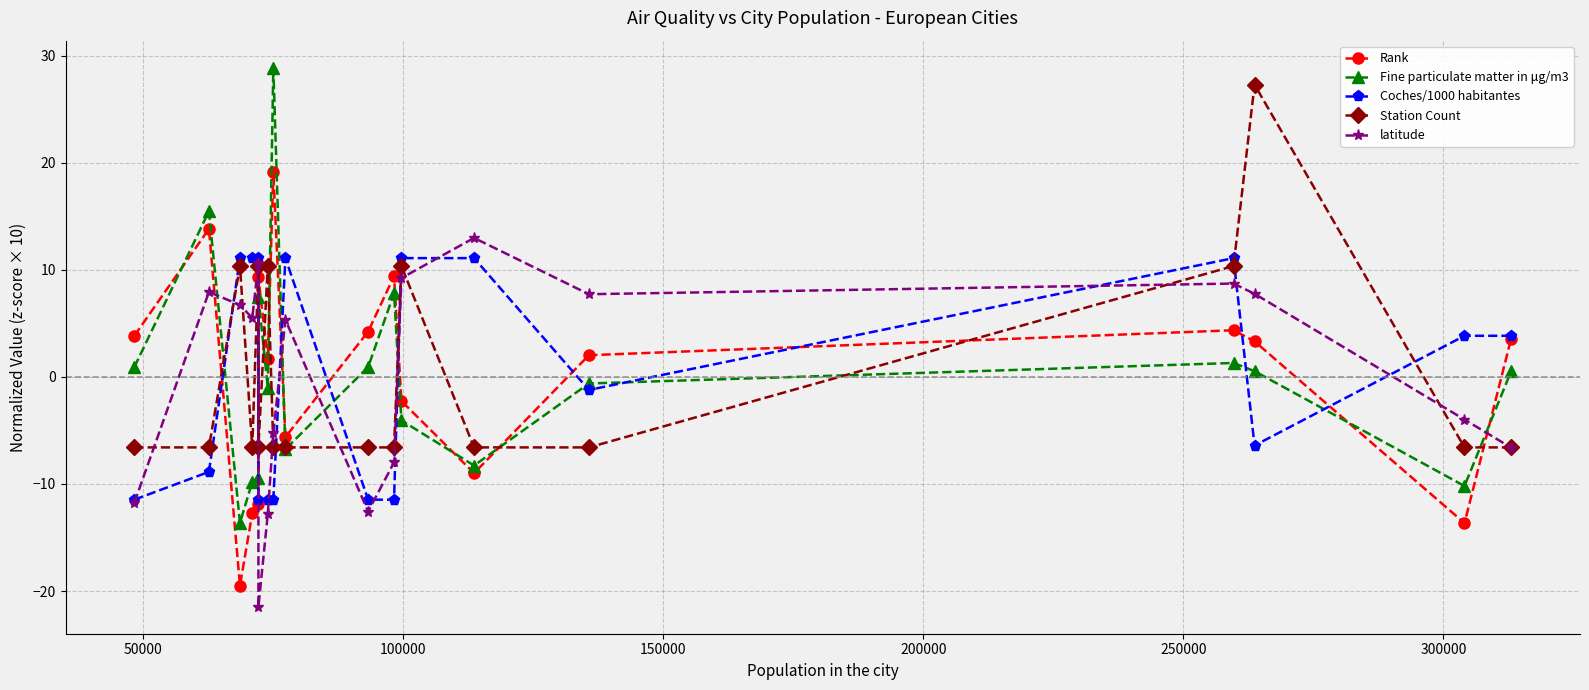

True or false: latitude has more than 2 interior local peaks.

True